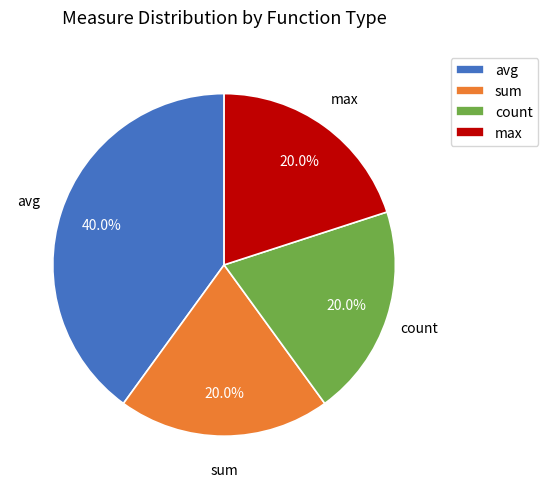

Which category has the biggest portion of the pie?

avg